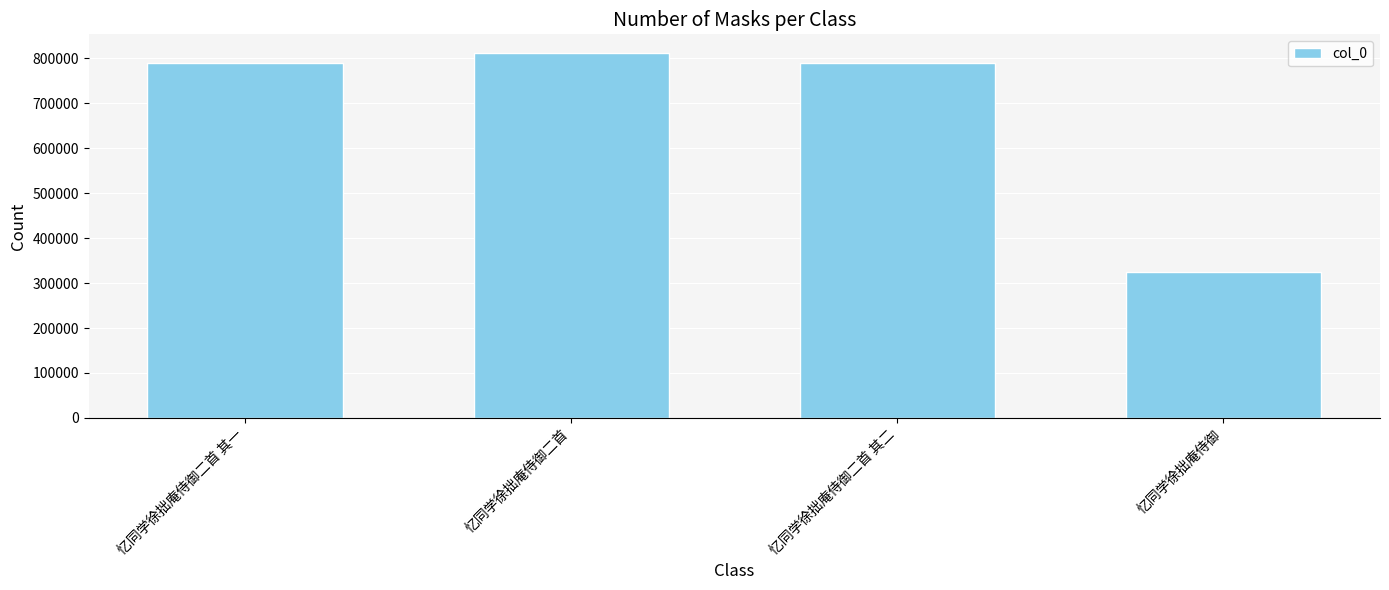

What is the difference between the second highest and minimum values?

465463